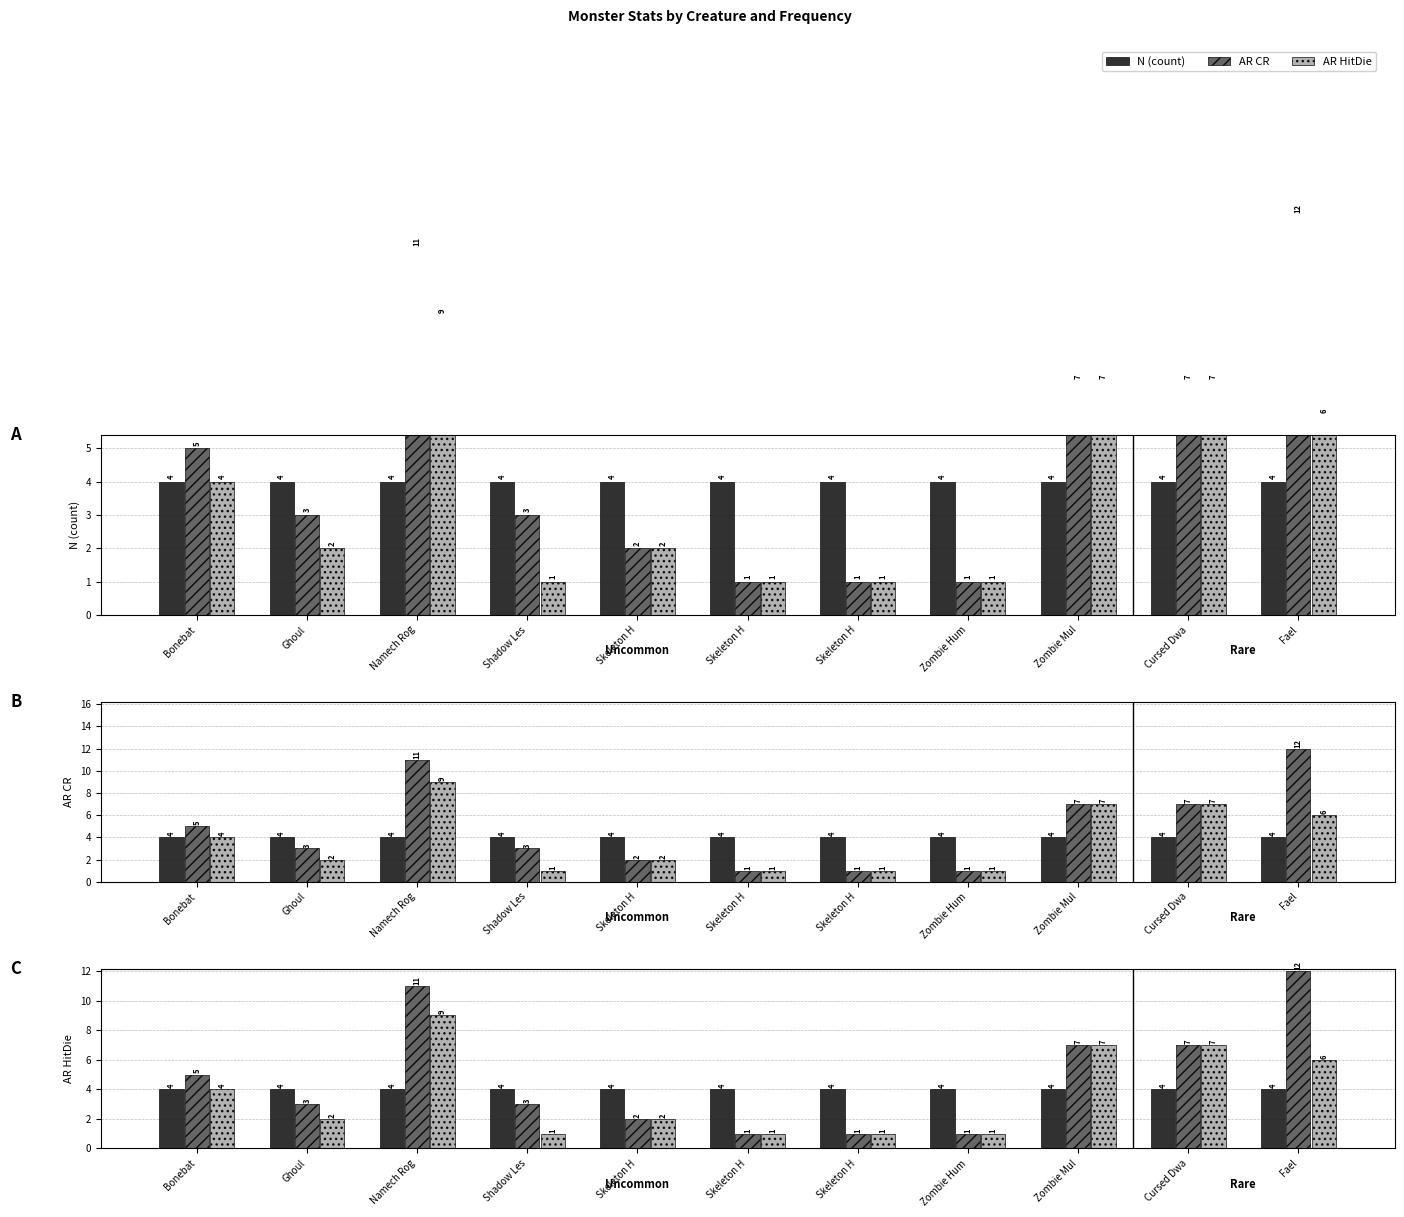

Which series has the widest spread of values?

AR CR